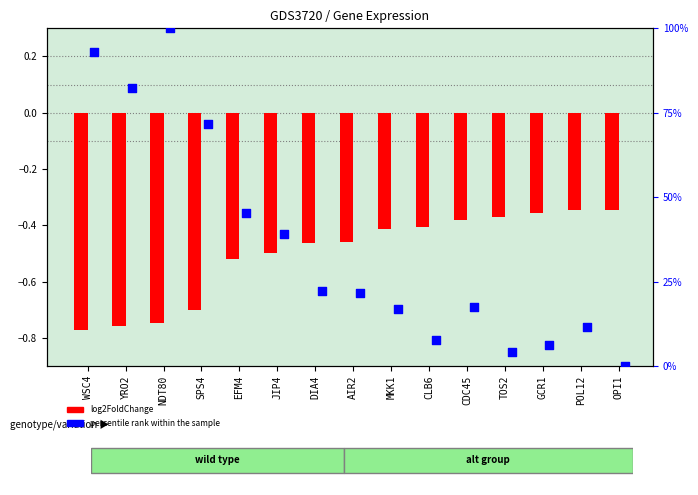

At which category is the sum across all series the highest?

NDT80